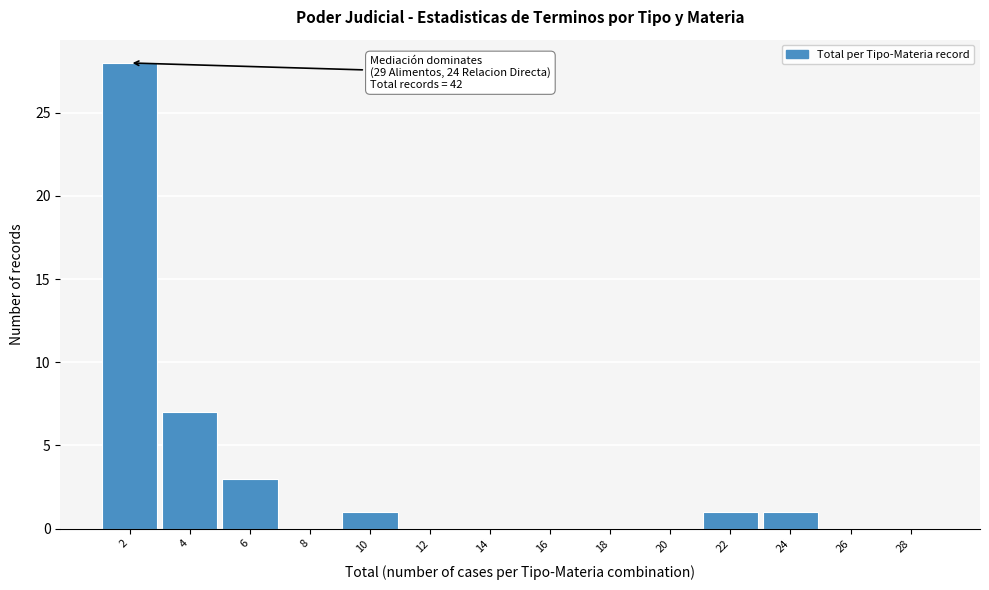

Reading left to right, transcribe all the data shown in this chart.

2=28	4=7	6=3	8=0	10=1	12=0	14=0	16=0	18=0	20=0	22=1	24=1	26=0	28=0